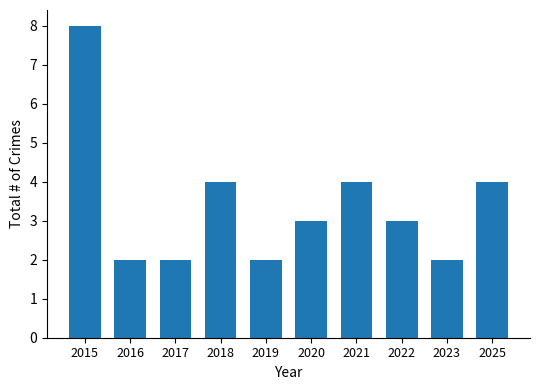

What is the ratio of the value at 2015 to the value at 2016?

4.0